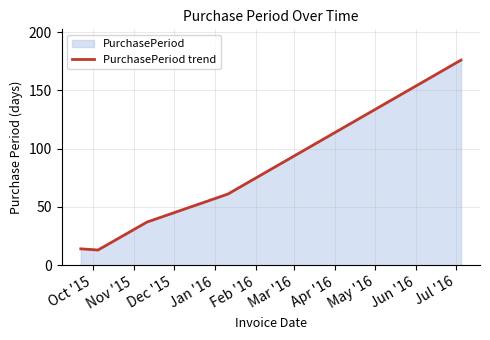

What is the sum of all values?

301